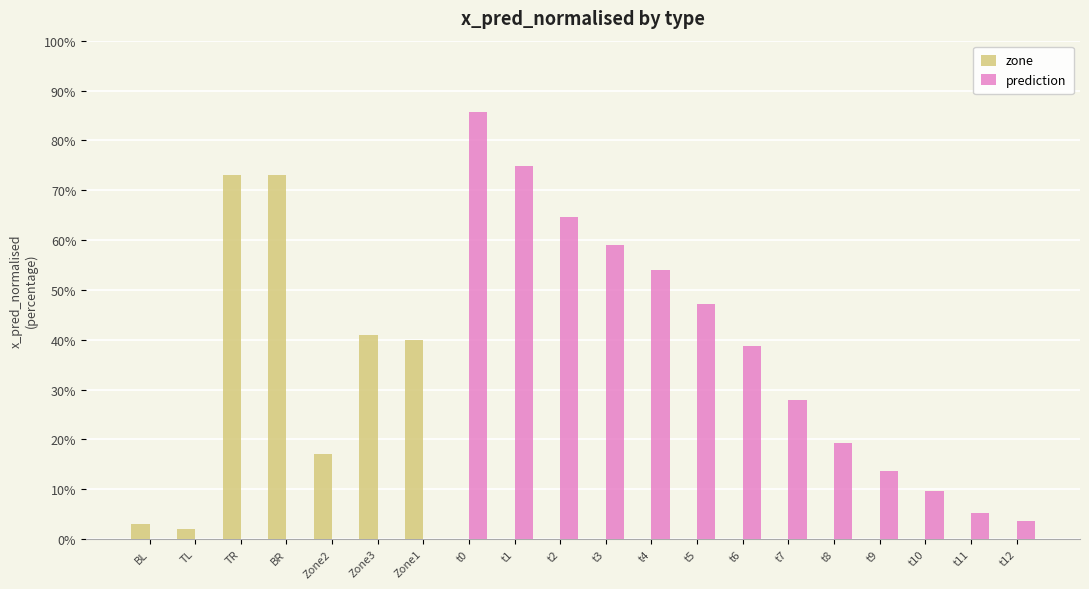

What is the label of the 12th bar from the left?

t4